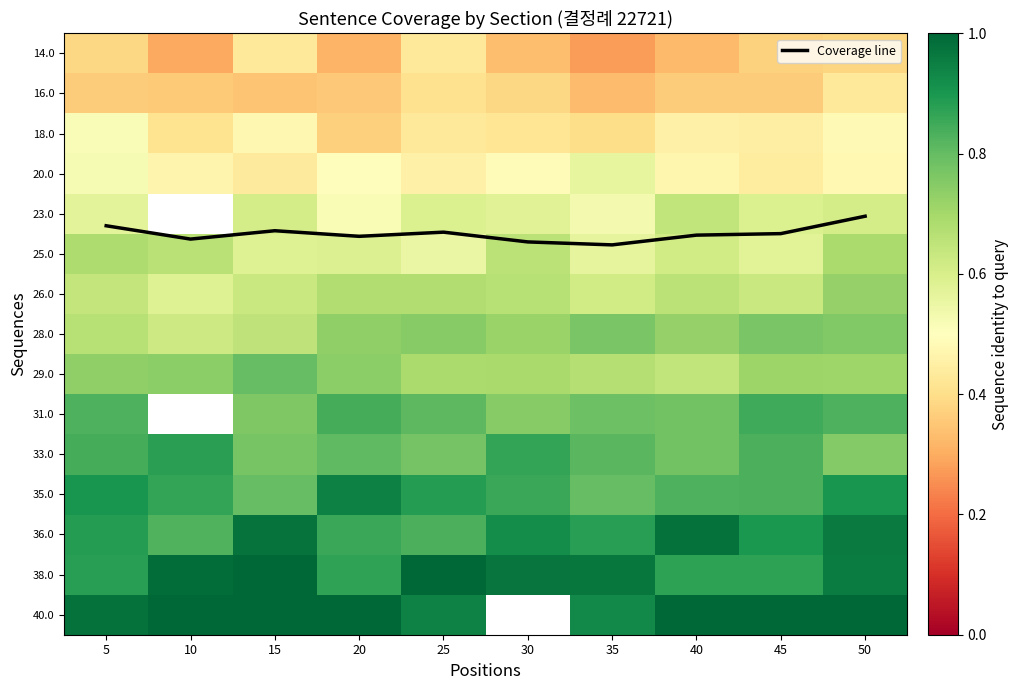

What is the difference between the maximum and second lowest values in the 26.0 series?

0.1